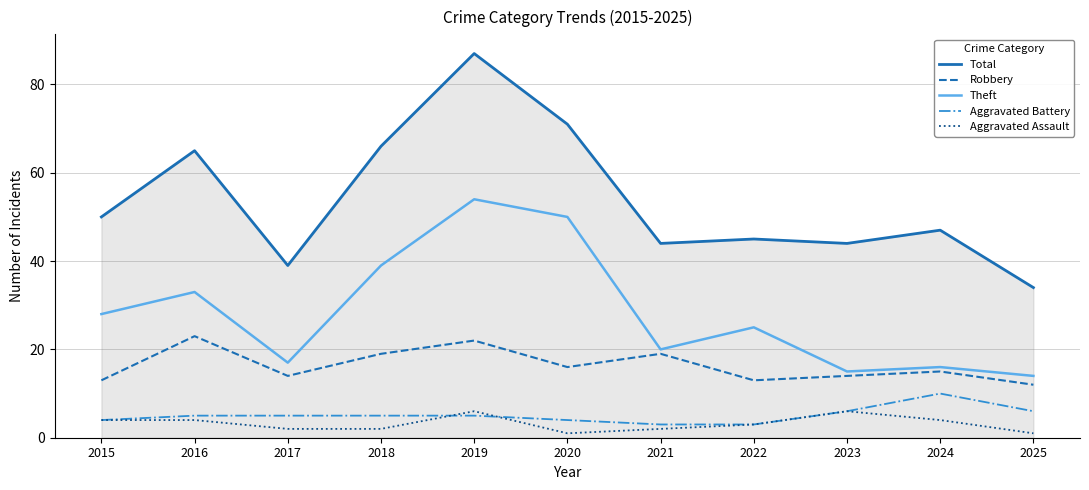

What is the difference between the highest and lowest values at 2016?

61